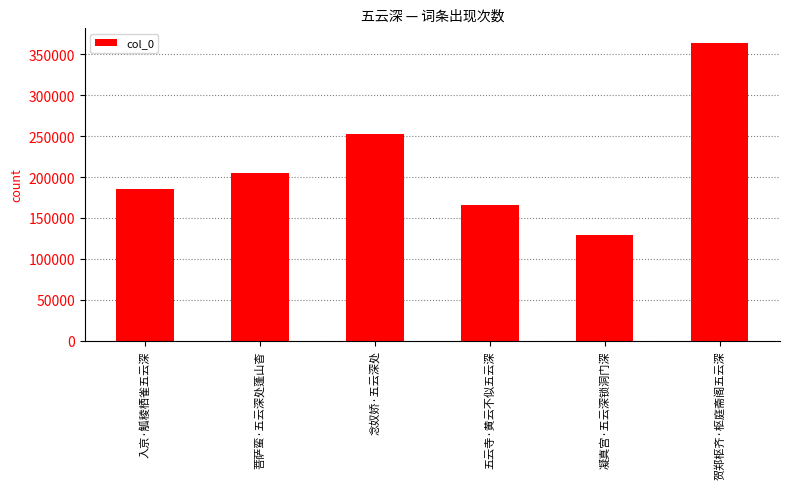

What is the average value?

216900